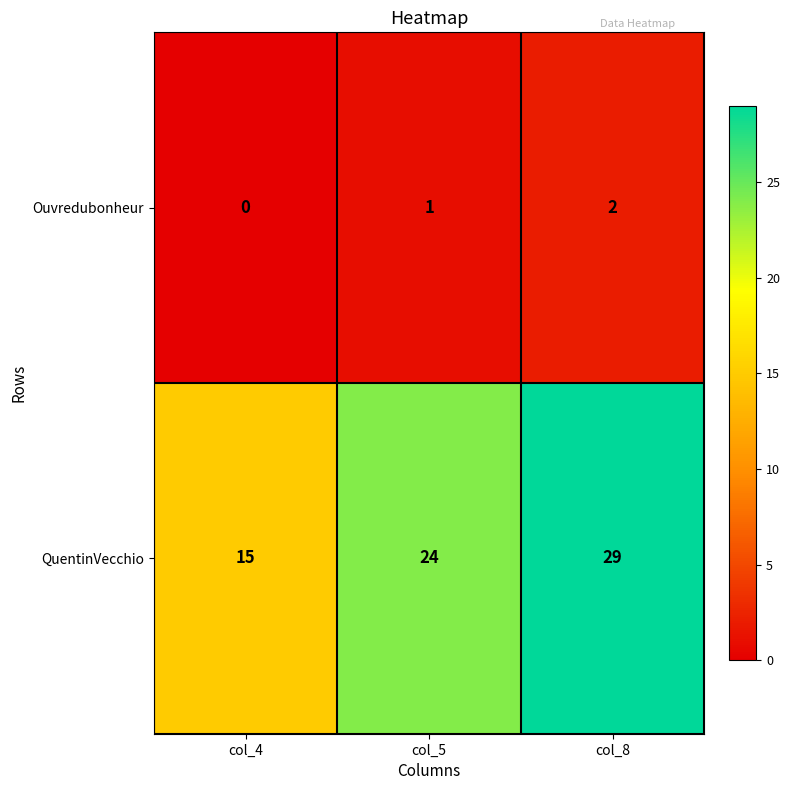

What is the difference between the maximum and minimum values in the QuentinVecchio series?

14